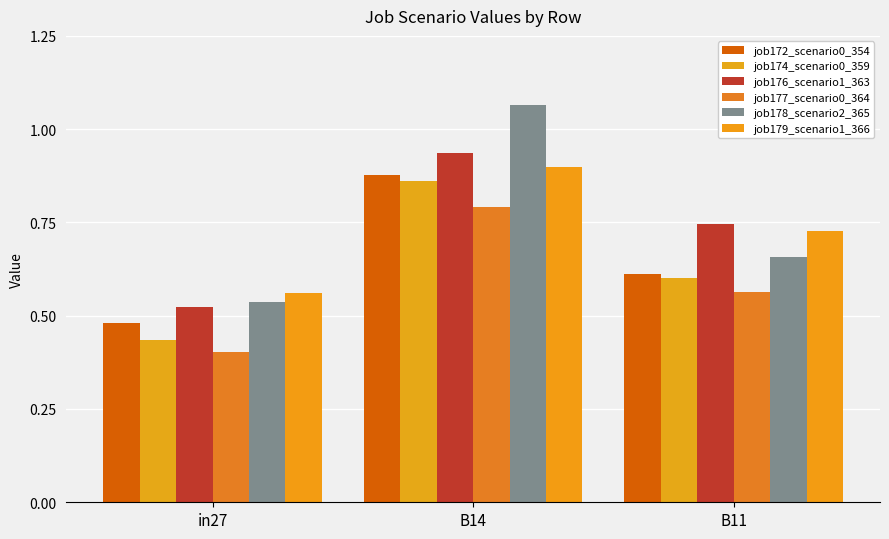

What position from the left is in27?

1